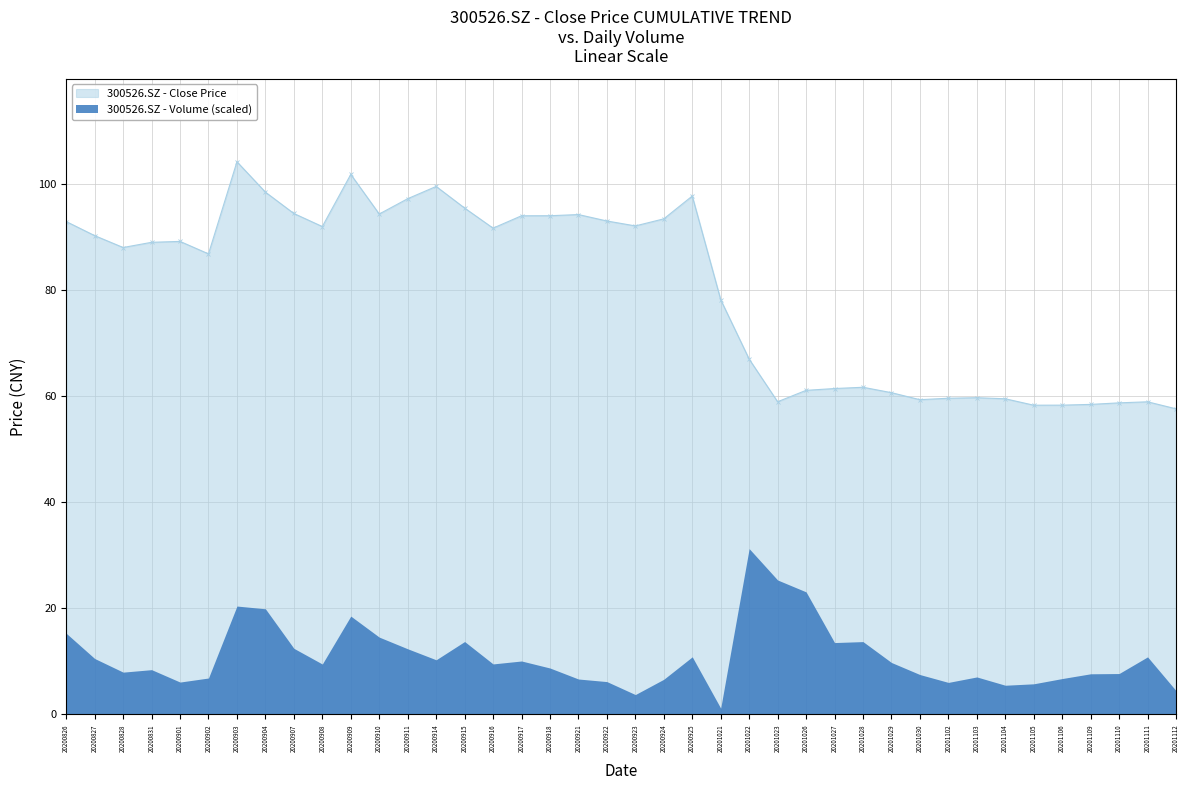

How many interior local peaks (higher than both neighbors) does the data have?

9